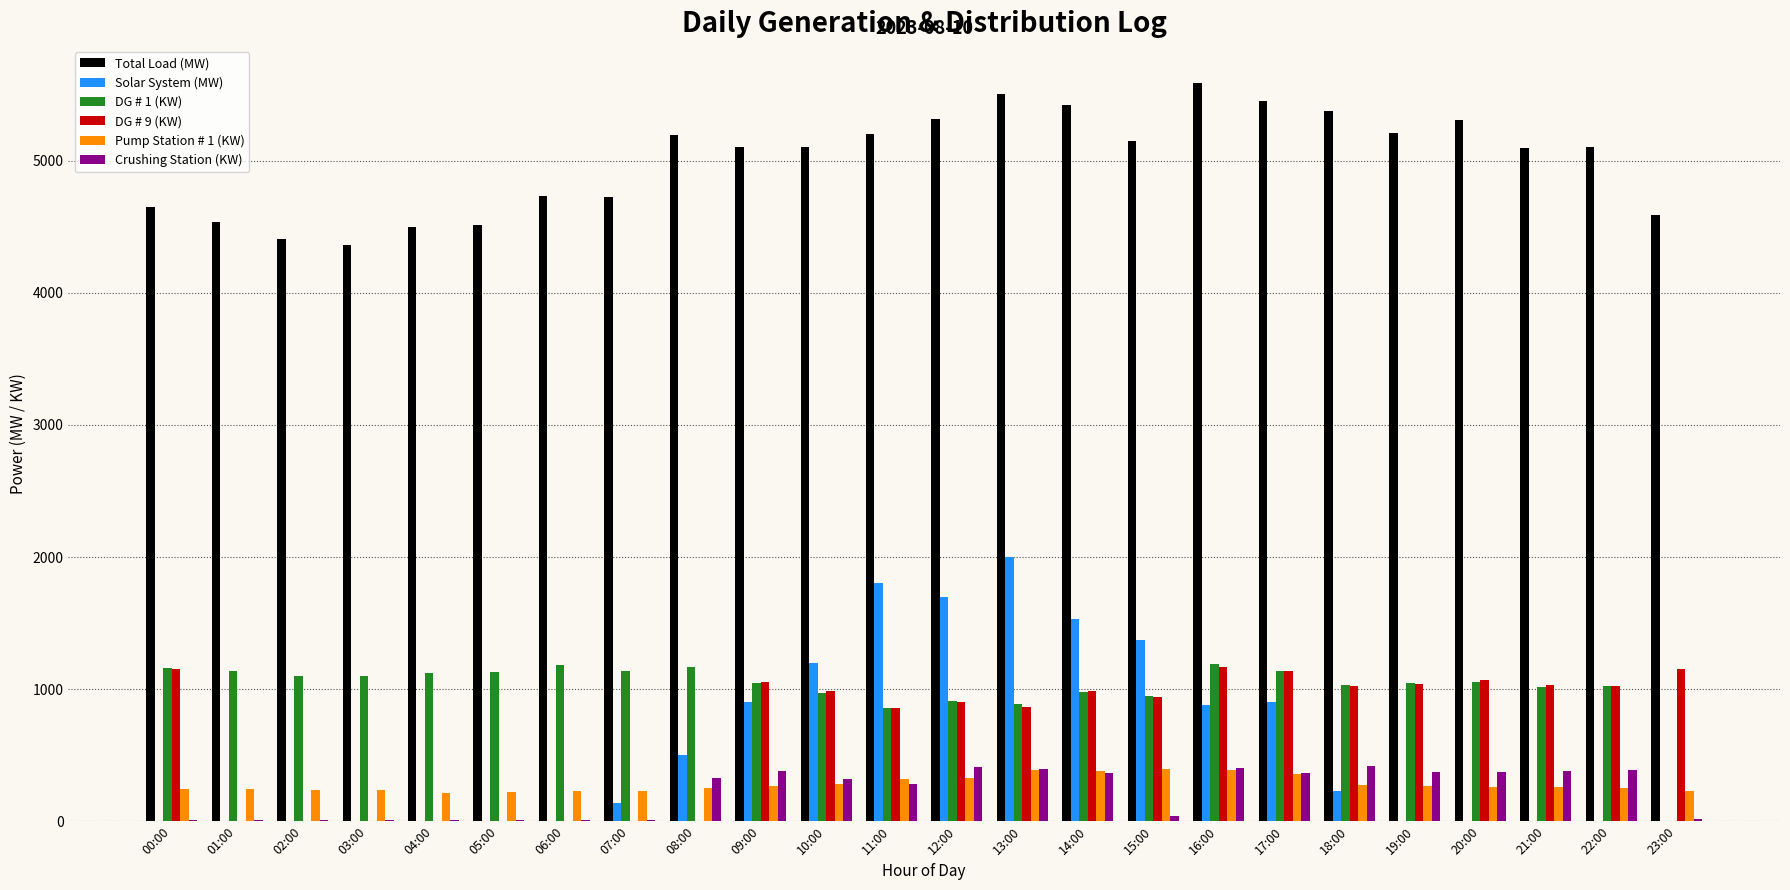

Is it true that Crushing Station (KW) equals 370 at 19:00?

True